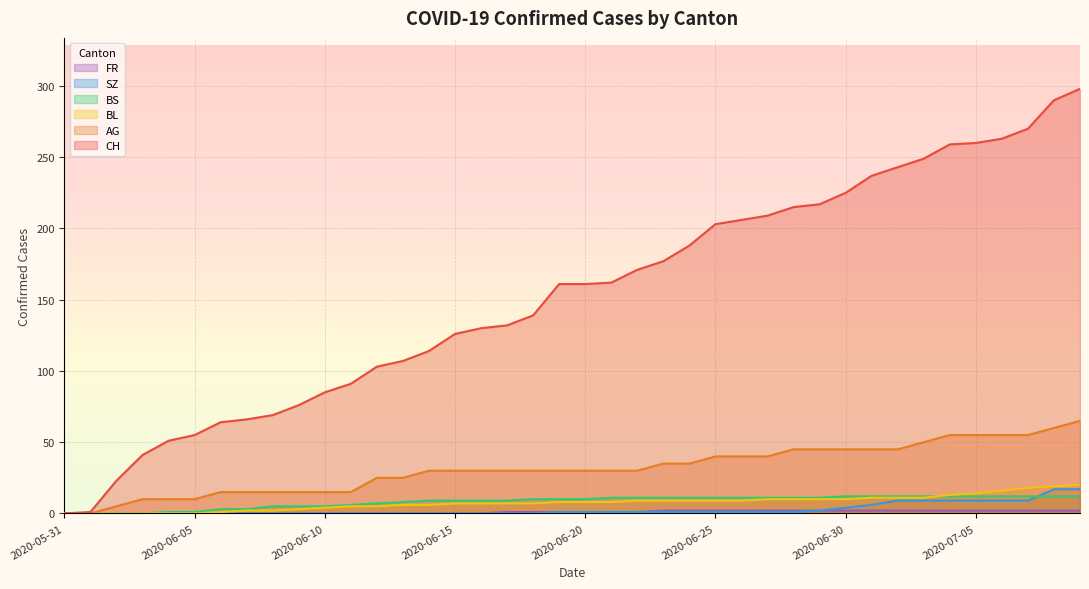

Rank the series by their maximum value, from lowest to highest.

FR, BS, SZ, BL, AG, CH